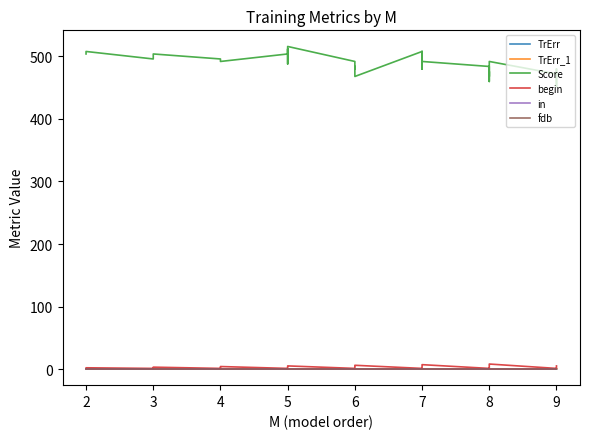

What is the difference between the maximum and minimum values in the begin series?

7.0